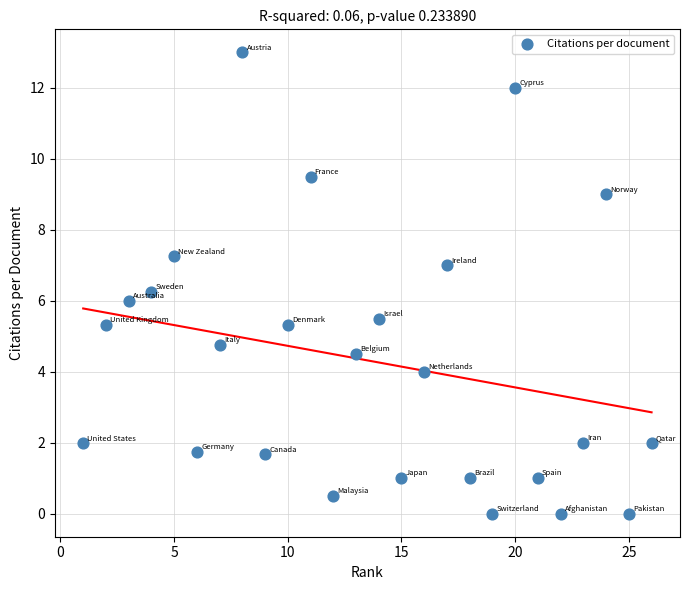

What is the range of X values (max minus min)?

25.0